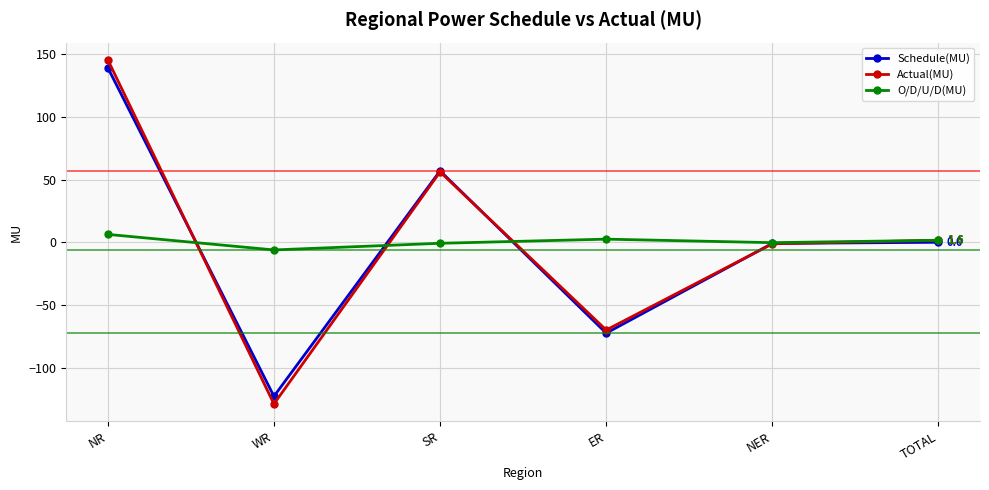

Does the chart display data point markers on the line(s)?

Yes